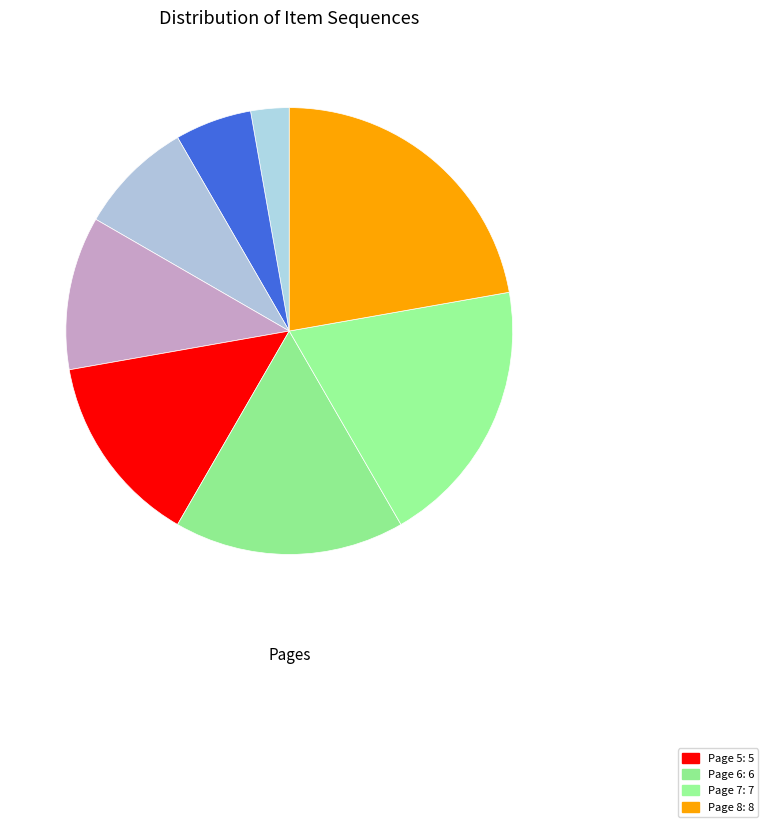

What is the smallest slice in the pie chart?

Page 1